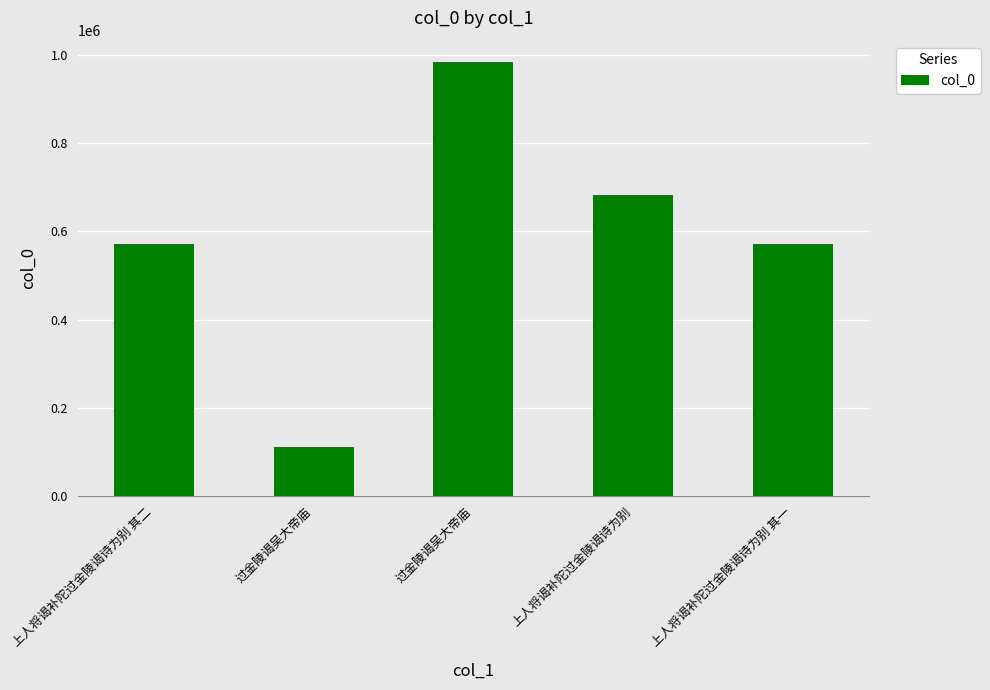

Does the chart contain any negative values?

No